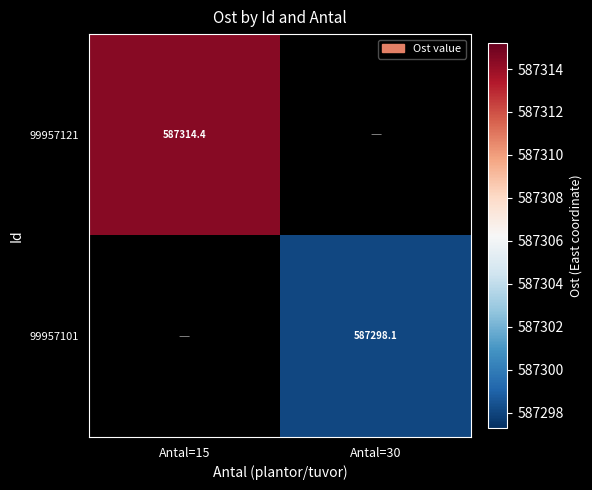

Rank the series by their maximum value, from lowest to highest.

99957121, 99957101